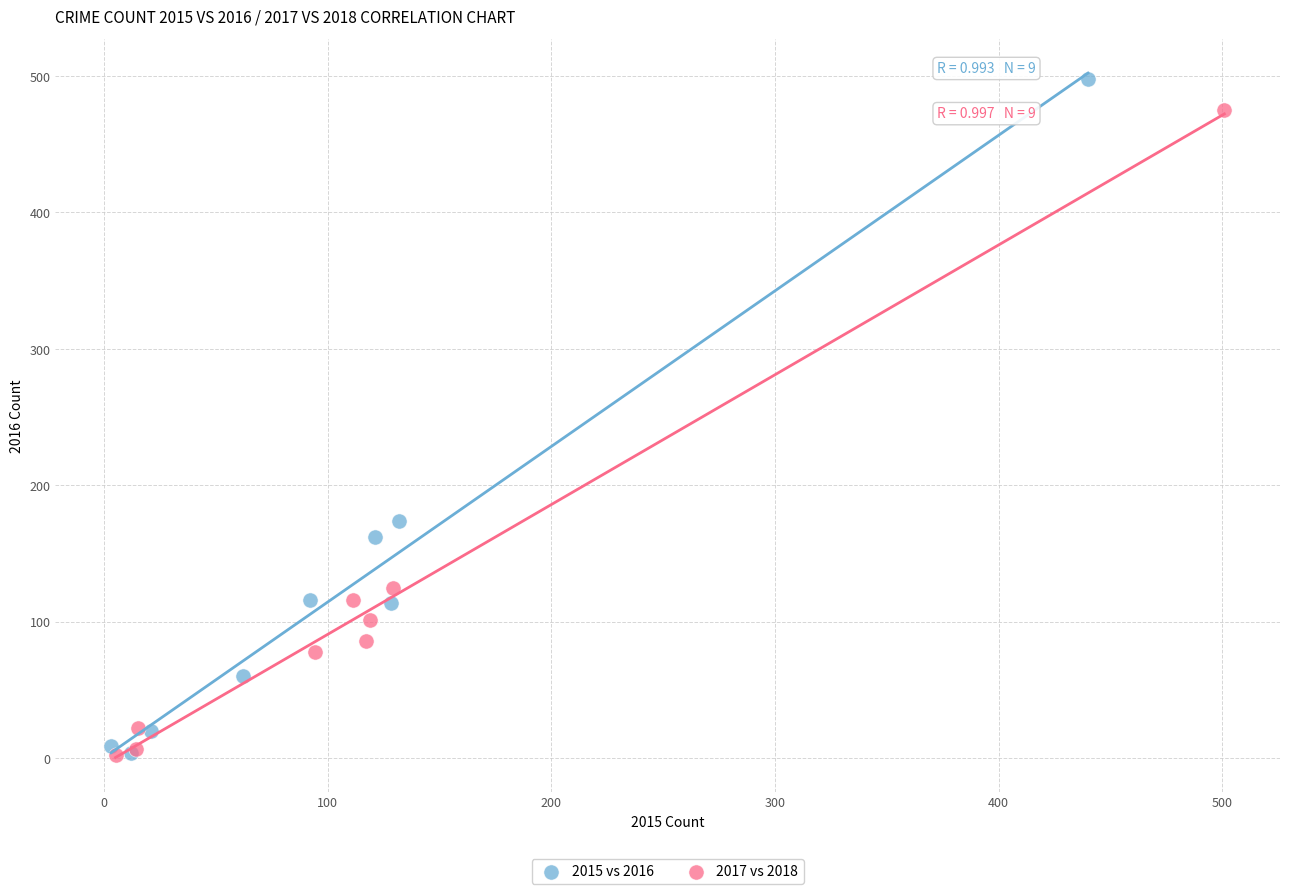

Which series has the largest Y range (max minus min)?

2015 vs 2016